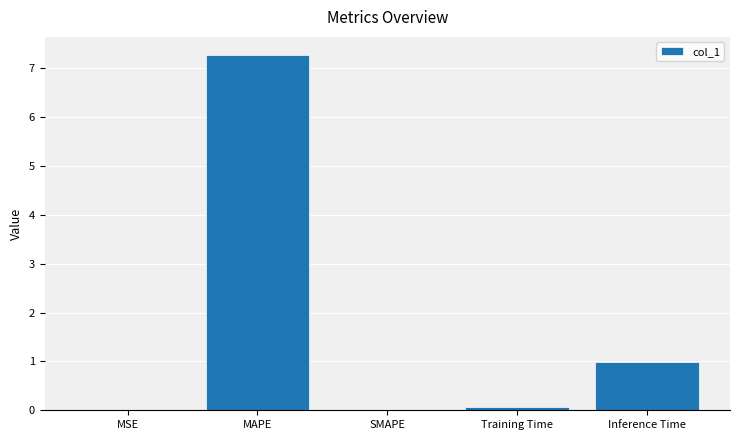

At which category does the chart reach its peak across all series?

MAPE